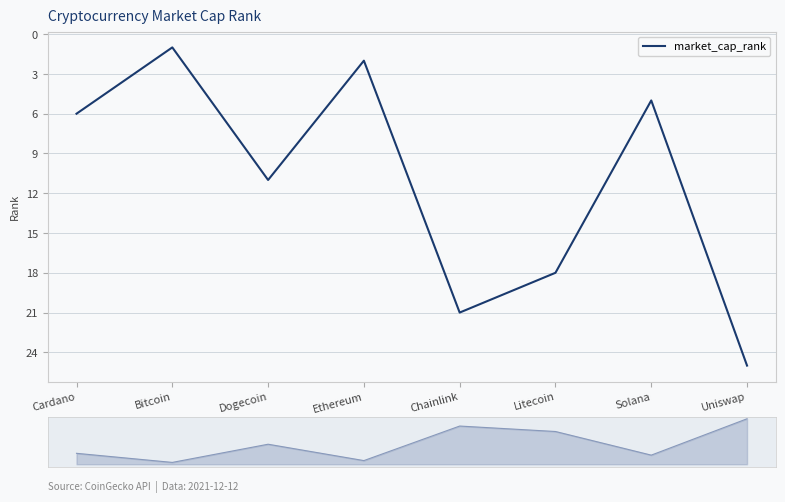

Where does the data first go above 11?

Chainlink